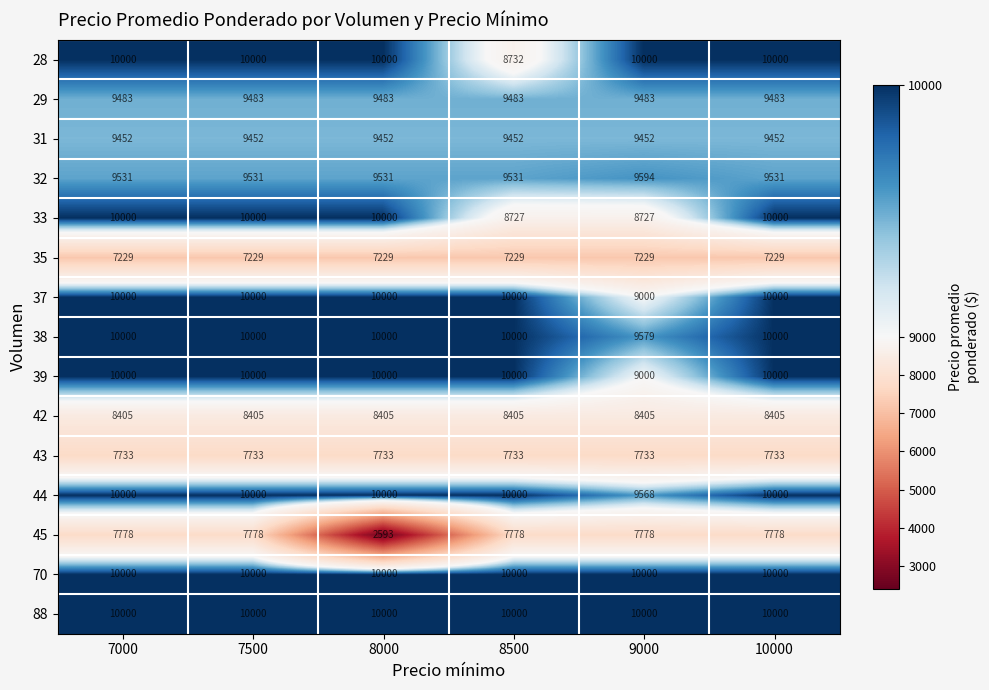

Which series has the largest range (max minus min)?

45